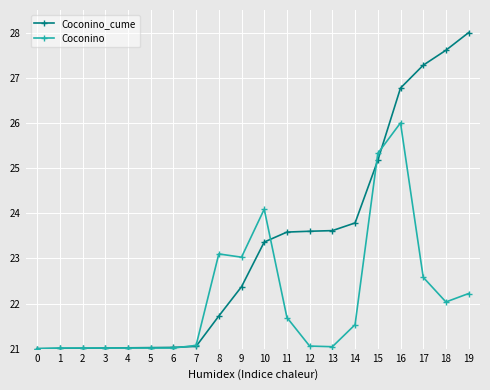

Is it true that Coconino equals 32.7 at 12?

False